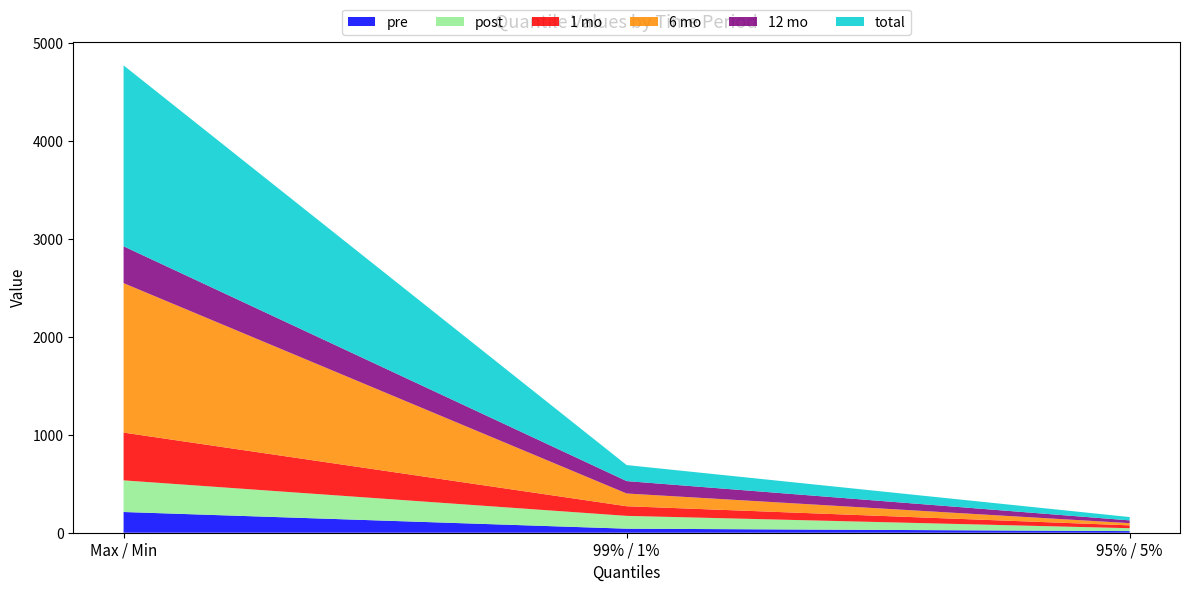

Reading right to left, extract all data points from this chart.

pre: 16.6	41.2	211.6
post: 29.5	130.9	323.1
1 mo: 29.1	98.2	487.5
6 mo: 22.6	130.1	1526.0
12 mo: 28.1	126.8	376.3
total: 34.0	163.5	1846.8